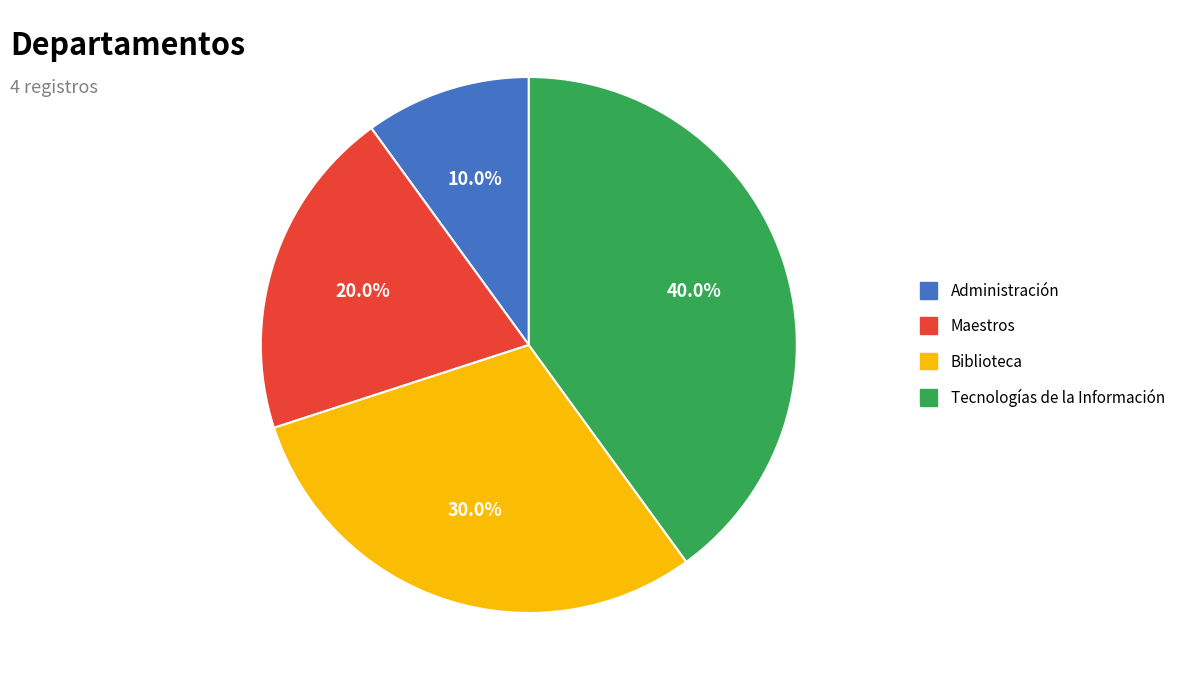

Which slice is the smallest?

Administración